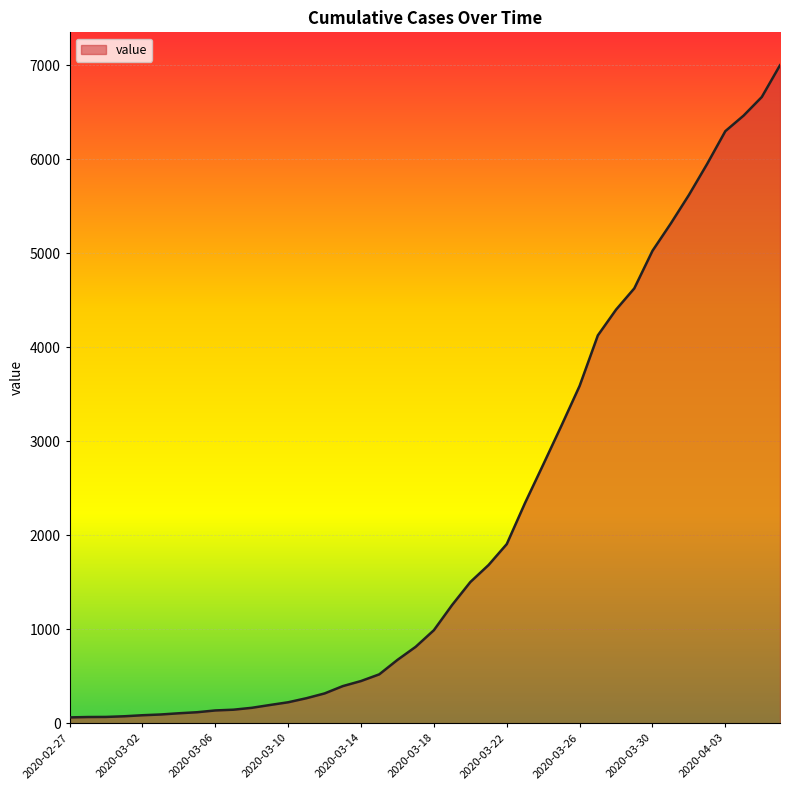

What is the maximum value shown in the chart?

7002